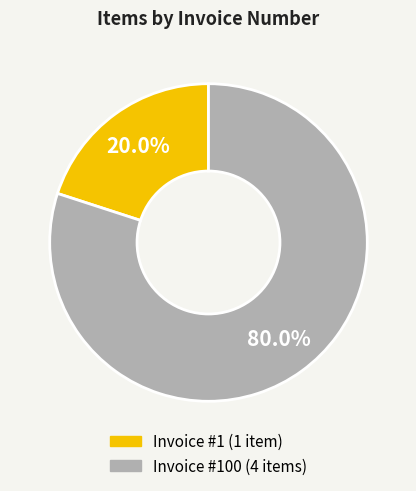

Is there a majority slice in this chart?

Yes